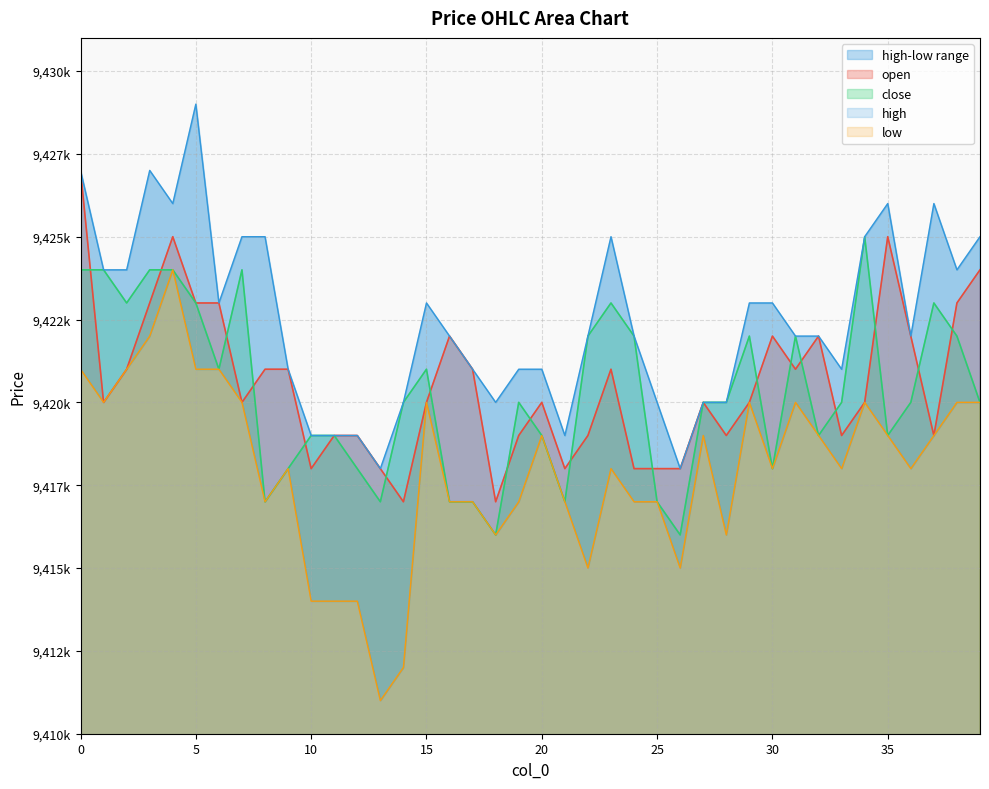

At which category does open reach its first local peak?

4